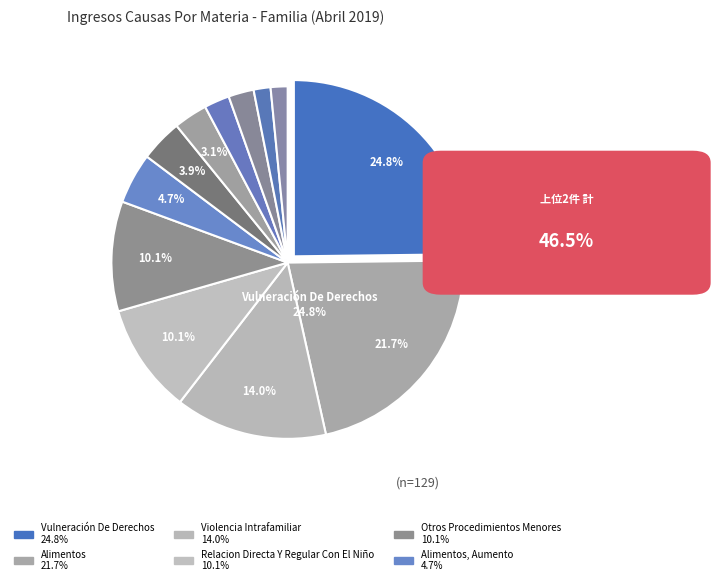

Which slice is the largest?

Vulneración De Derechos